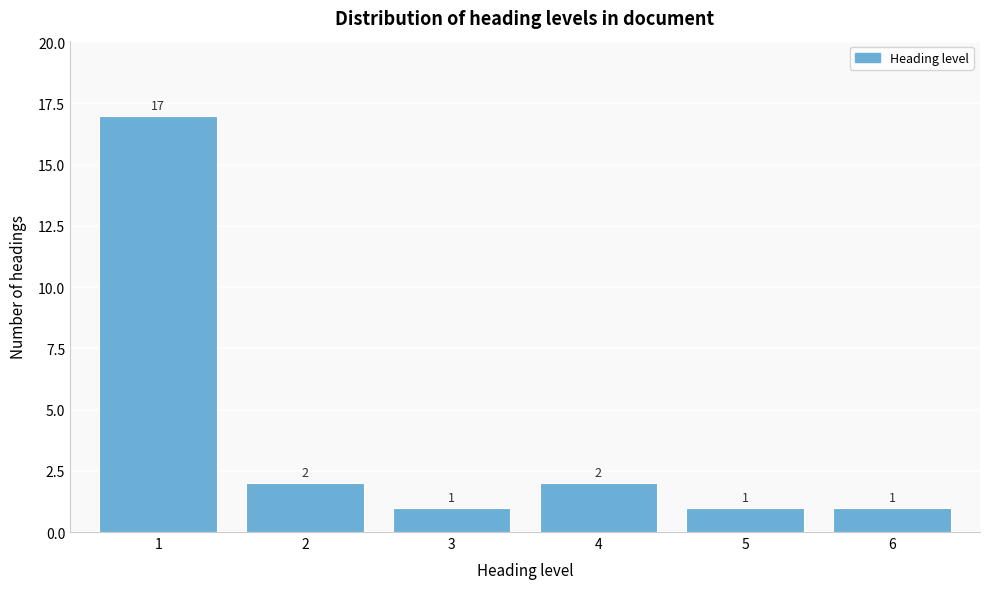

Reading left to right, transcribe all the data shown in this chart.

1=17	2=2	3=1	4=2	5=1	6=1